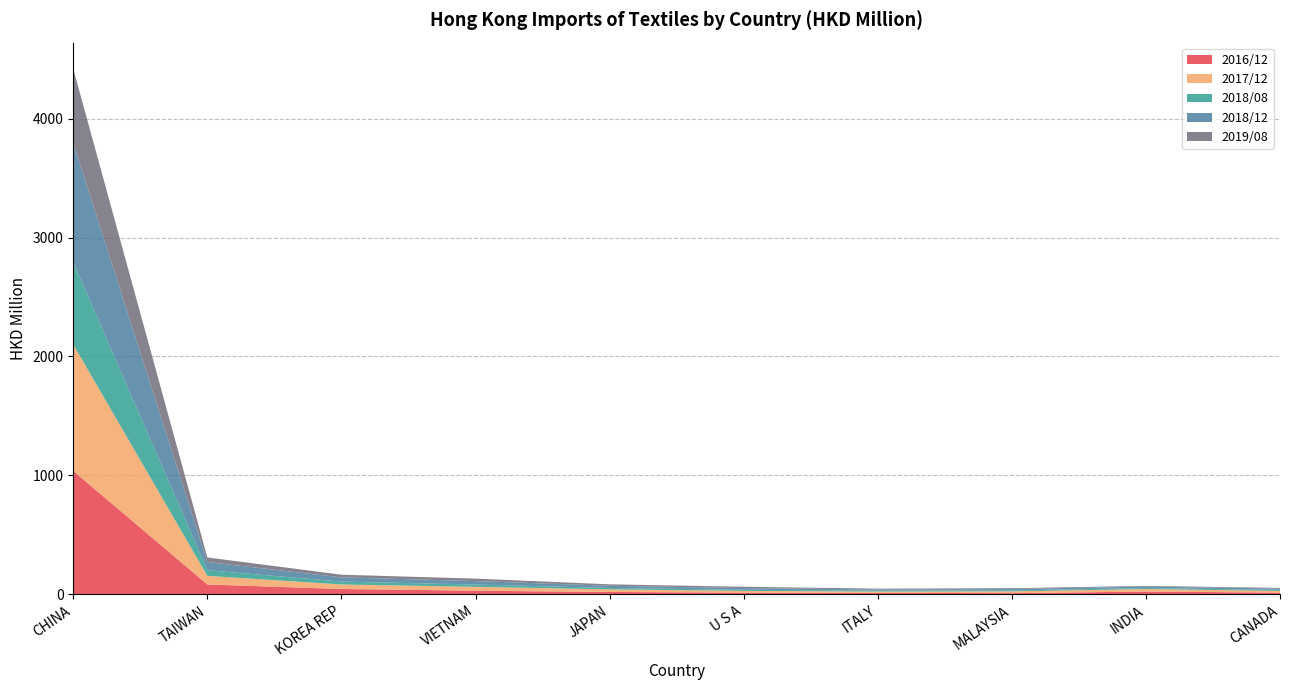

Reading right to left, list all the values displayed in this chart.

2016/12: CANADA=13.2	INDIA=21.9	MALAYSIA=8.6	ITALY=11.3	U S A=13.1	JAPAN=18.6	VIETNAM=29.0	KOREA REP=43.5	TAIWAN=81.6	CHINA=1036.6
2017/12: CANADA=14.3	INDIA=21.3	MALAYSIA=14.9	ITALY=10.7	U S A=14.5	JAPAN=21.8	VIETNAM=32.6	KOREA REP=38.1	TAIWAN=72.8	CHINA=1063.8
2018/08: CANADA=8.4	INDIA=8.2	MALAYSIA=7.9	ITALY=7.3	U S A=9.4	JAPAN=12.0	VIETNAM=19.5	KOREA REP=24.3	TAIWAN=47.4	CHINA=690.9
2018/12: CANADA=11.4	INDIA=12.6	MALAYSIA=12.2	ITALY=10.4	U S A=14.4	JAPAN=18.0	VIETNAM=28.9	KOREA REP=35.5	TAIWAN=68.3	CHINA=1003.6
2019/08: CANADA=5.4	INDIA=5.5	MALAYSIA=6.6	ITALY=6.8	U S A=11.1	JAPAN=12.4	VIETNAM=20.6	KOREA REP=22.4	TAIWAN=38.9	CHINA=624.2